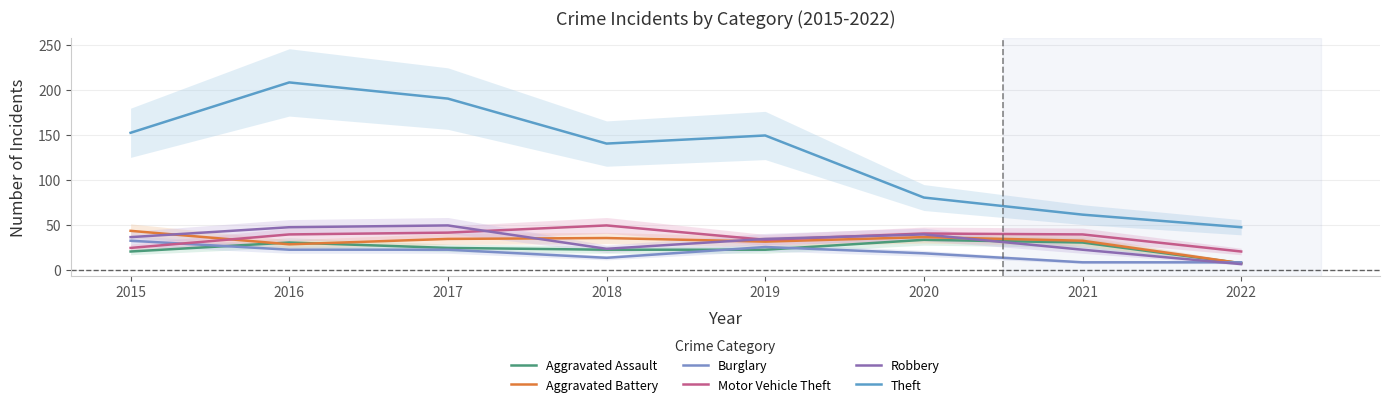

What is the value of the Aggravated Battery point at the 2nd from the left?

28